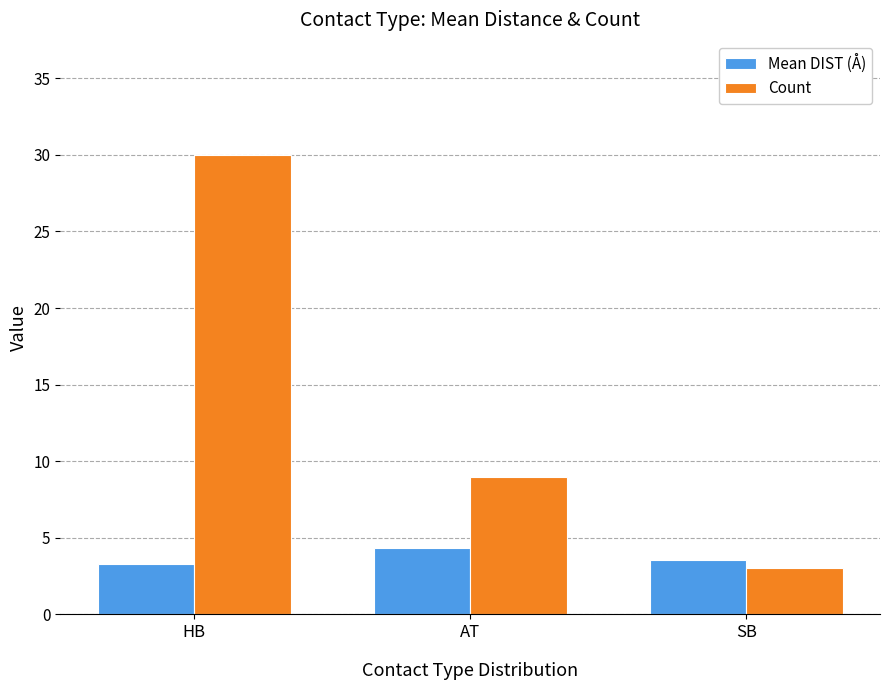

How many bars are there in total?

6